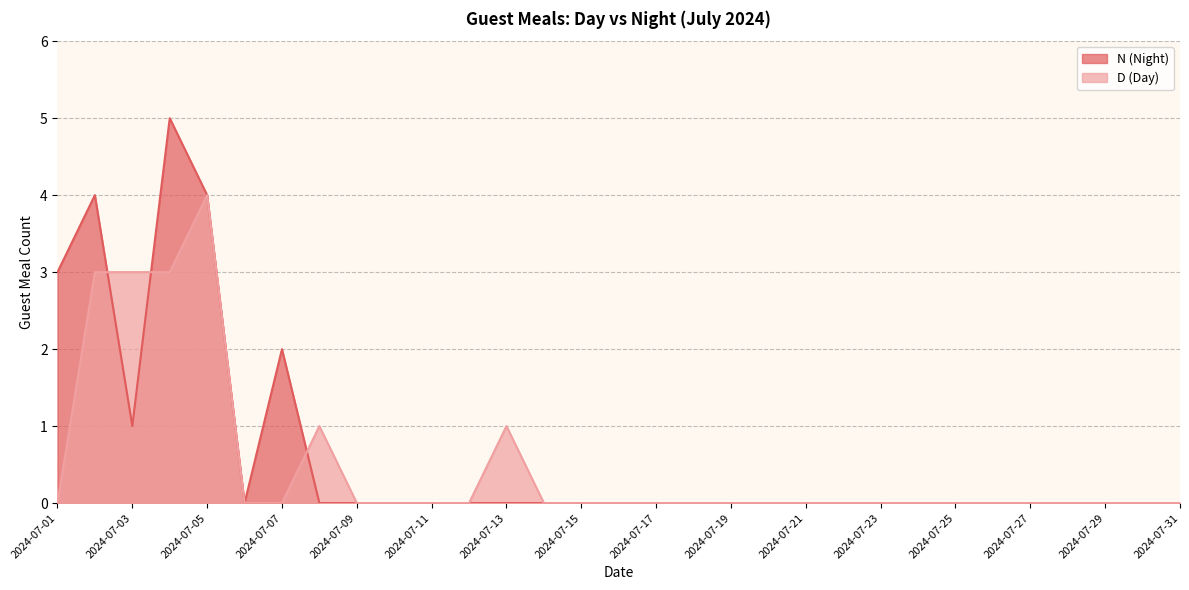

Count the N (Night) values in the range 0 to 1.

26